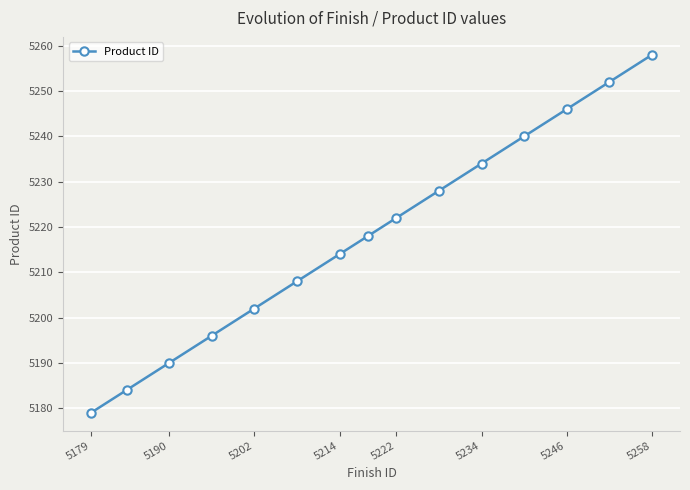

Does the chart have visible grid lines?

Yes